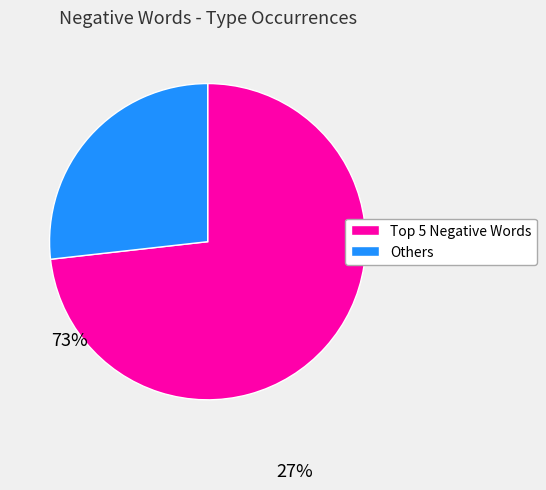

Is there any slice that represents more than half of the pie?

Yes